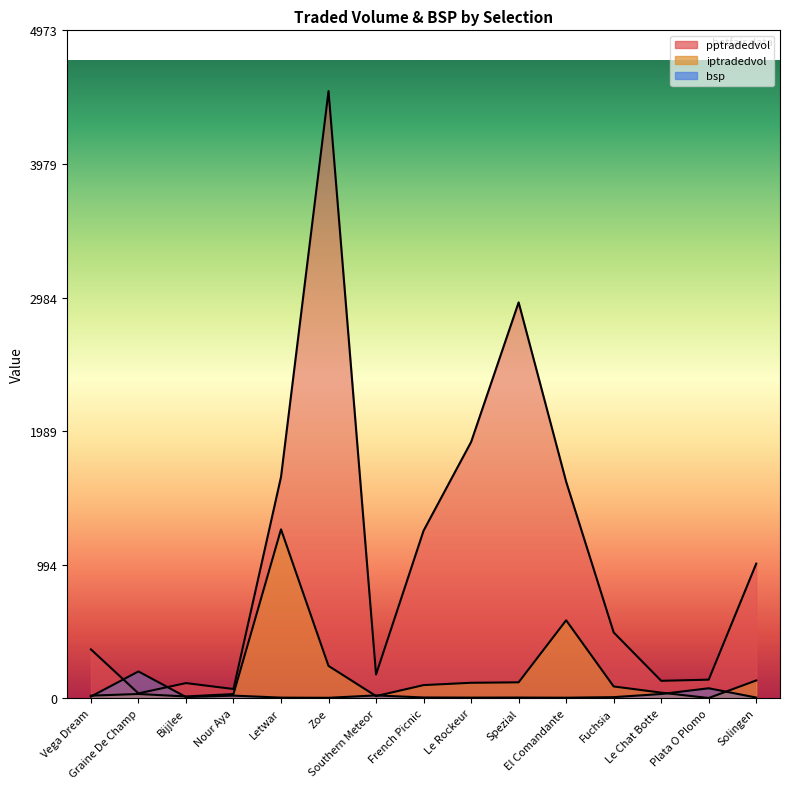

How many interior local peaks does the bsp series have?

5